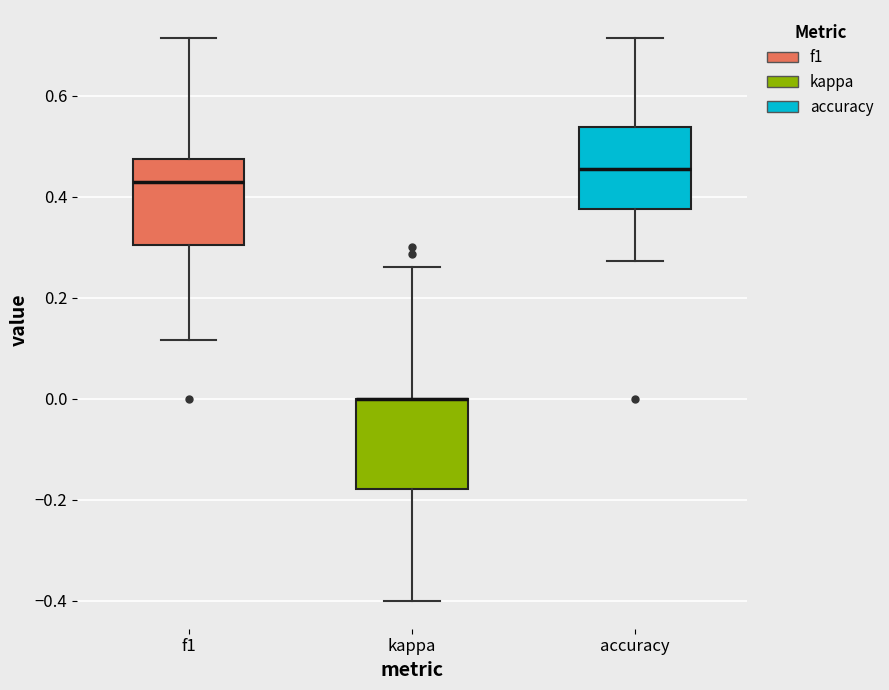

Reading left to right, transcribe this box plot: for each box, give where its median line is, the range the box spans, and where its two whiskers end, as read against the y-axis. The values are not printed on the chart, so give them approximately, as read against the axis.

f1: median 0.42, box 0.30 to 0.48, whiskers 0.12 to 0.72
kappa: median 0.00 (drawn on the box's upper edge), box -0.18 to 0.00, whiskers -0.40 to 0.26
accuracy: median 0.46, box 0.38 to 0.54, whiskers 0.28 to 0.72